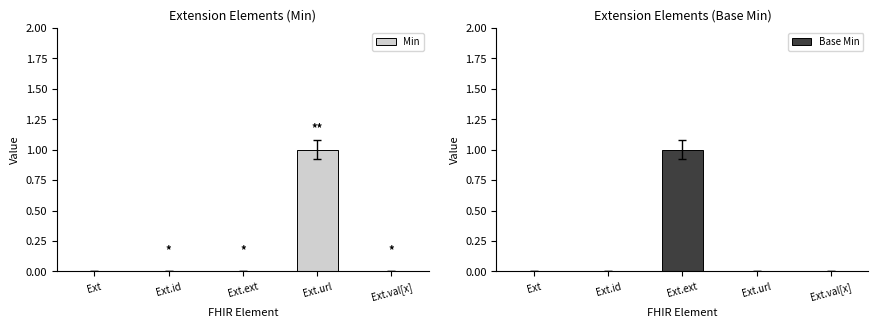

What is the maximum value for Base Min?

1